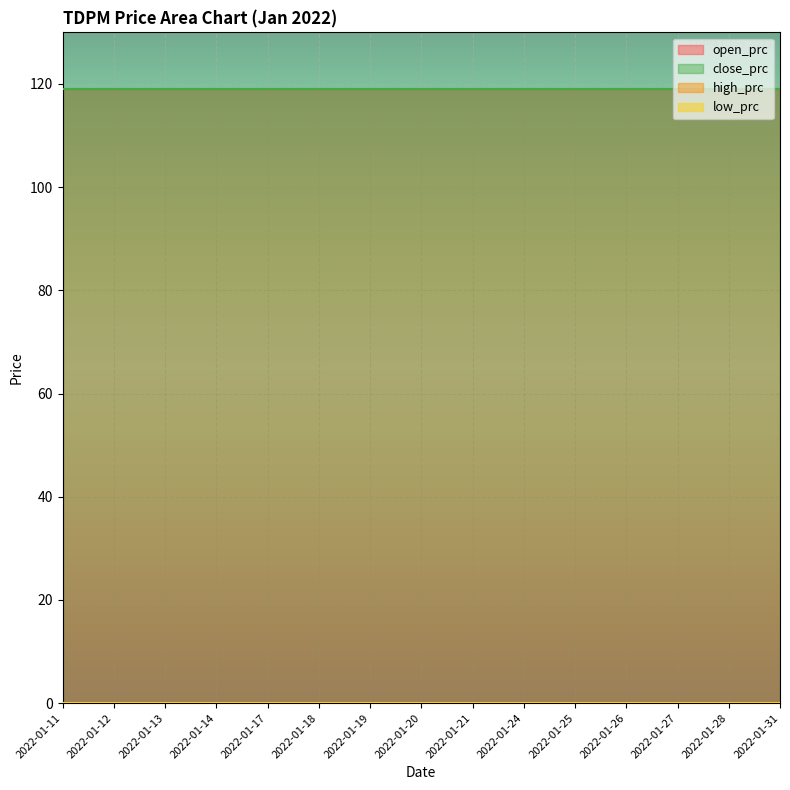

The value of high_prc at 2022-01-27 is 0. True or false?

True